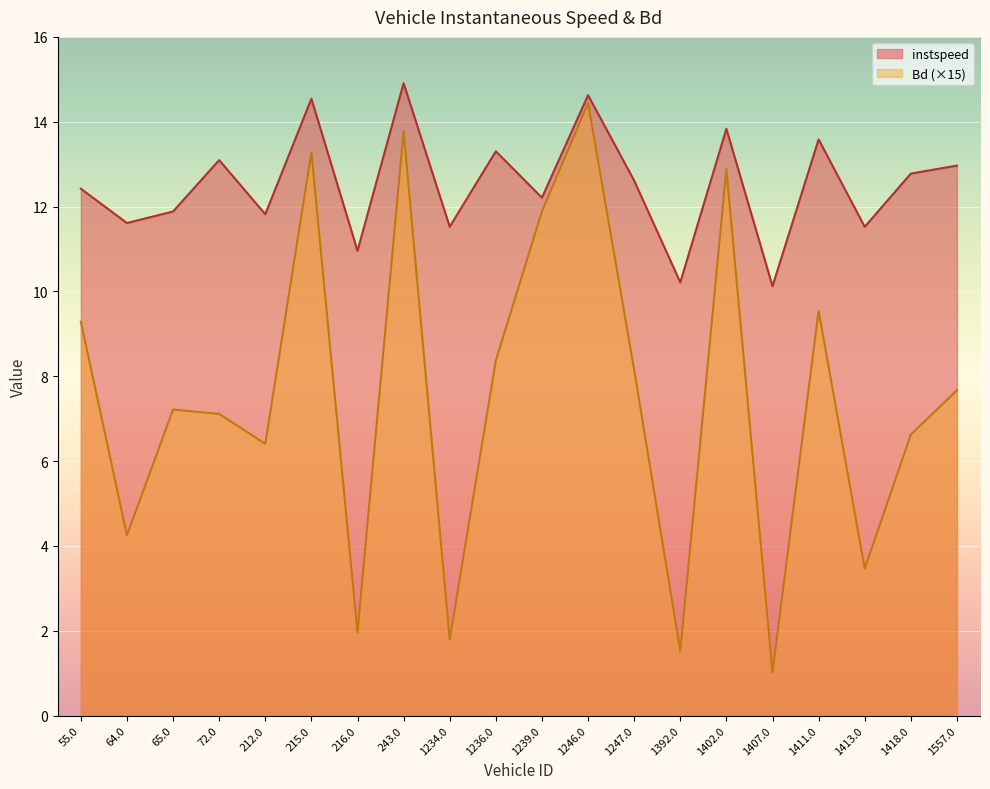

Which label corresponds to the largest value in the chart?

243.0